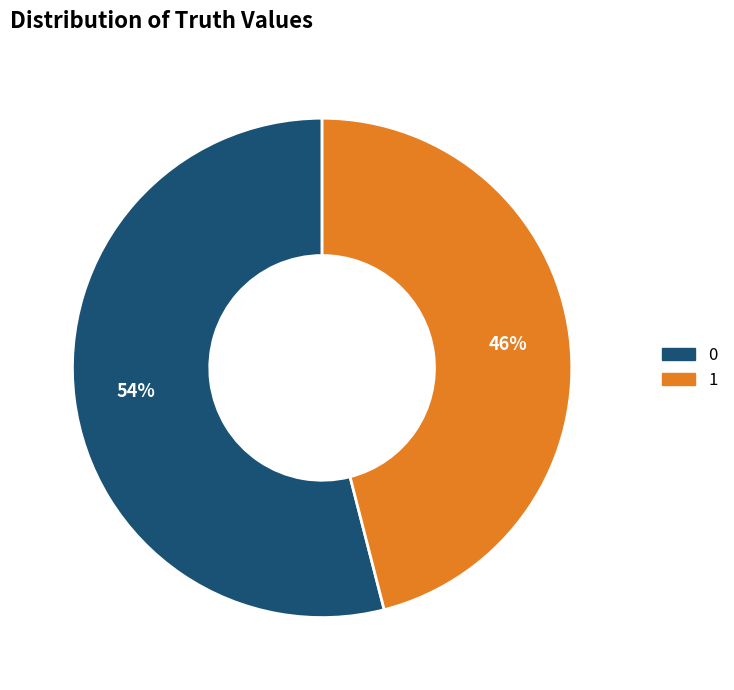

Is there a majority slice in this chart?

Yes